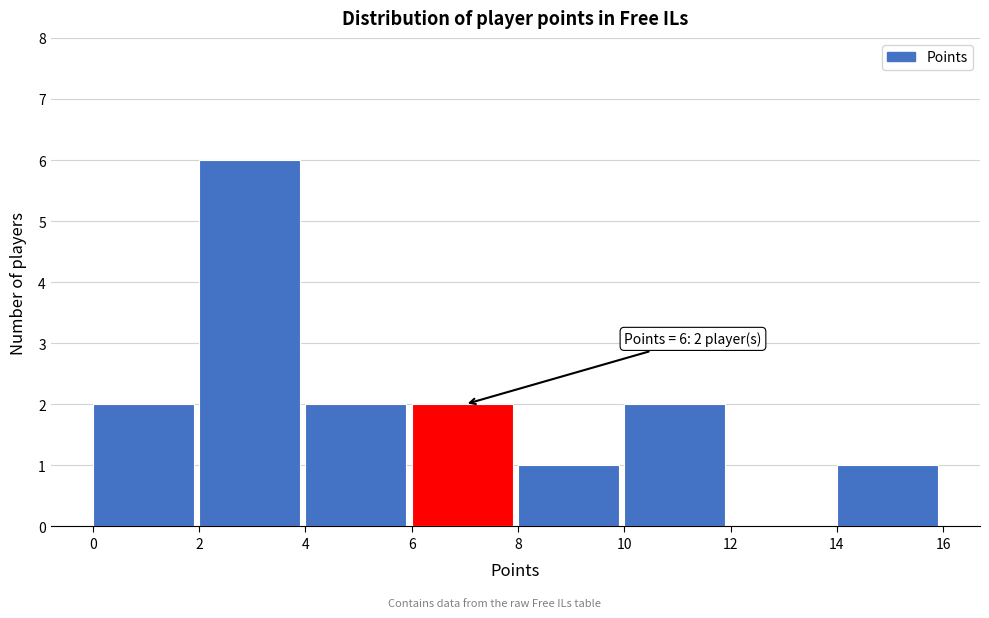

Over which range of the x-axis is the bar tallest?

2 to 4